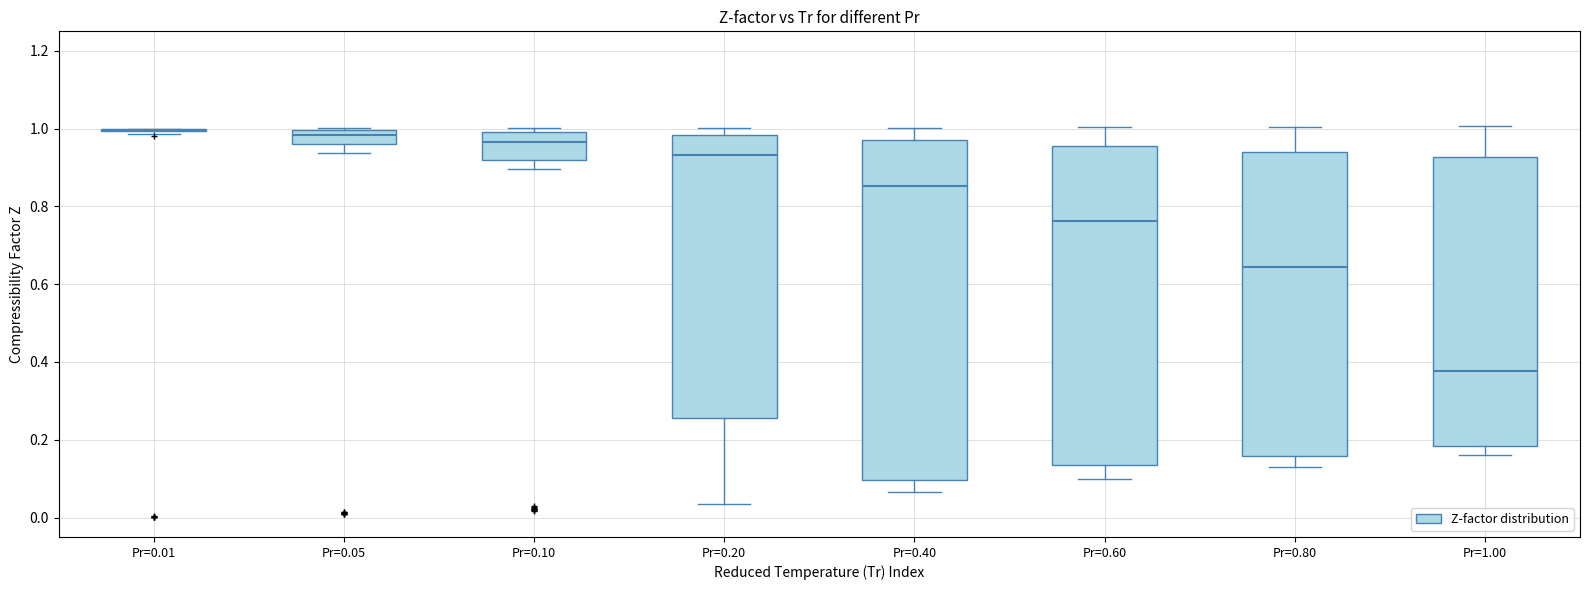

Reading left to right, read every box against the y-axis: the position of its median line, the range the box covers, and the ends of its whiskers. The values are not printed on the chart, so give them approximately, as read against the axis.

Pr=0.01: box collapsed to a line at 1.00, whiskers 0.98 to 1.00
Pr=0.05: median 0.98, box 0.96 to 1.00, whiskers 0.94 to 1.00
Pr=0.10: median 0.96, box 0.92 to 1.00, whiskers 0.90 to 1.00 (just above the box's upper edge)
Pr=0.20: median 0.94, box 0.26 to 0.98, whiskers 0.04 to 1.00
Pr=0.40: median 0.86, box 0.10 to 0.96, whiskers 0.06 to 1.00
Pr=0.60: median 0.76, box 0.14 to 0.96, whiskers 0.10 to 1.00
Pr=0.80: median 0.64, box 0.16 to 0.94, whiskers 0.14 to 1.00
Pr=1.00: median 0.38, box 0.18 to 0.92, whiskers 0.16 to 1.00